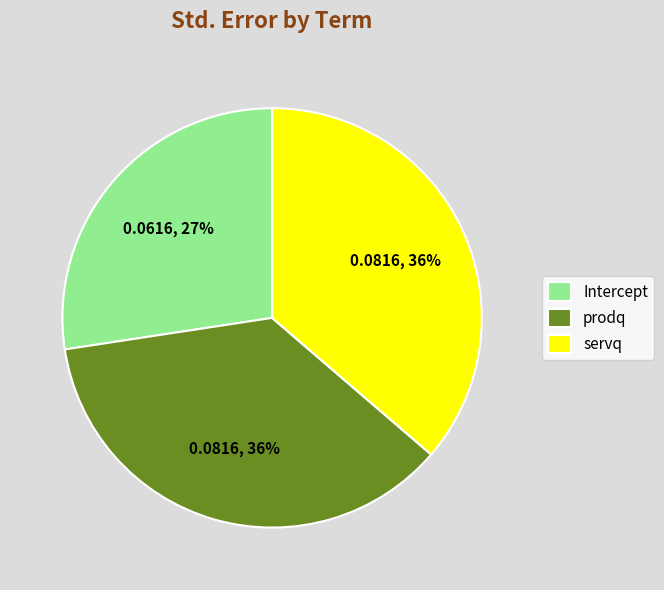

What percentage is the prodq slice, to the nearest percent?

36%